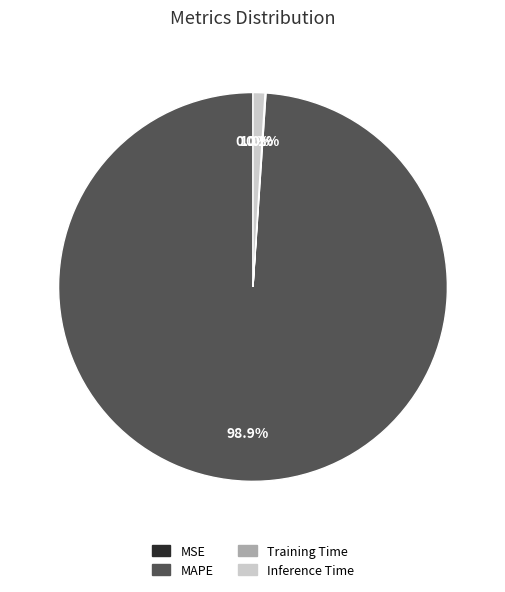

Is there any slice that represents more than half of the pie?

Yes